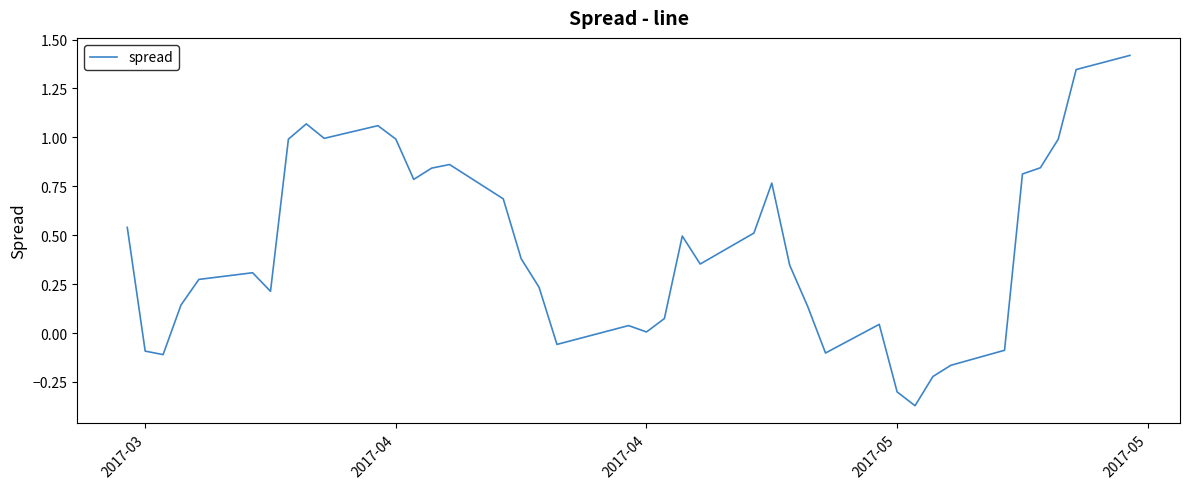

What is the maximum value shown in the chart?

1.4